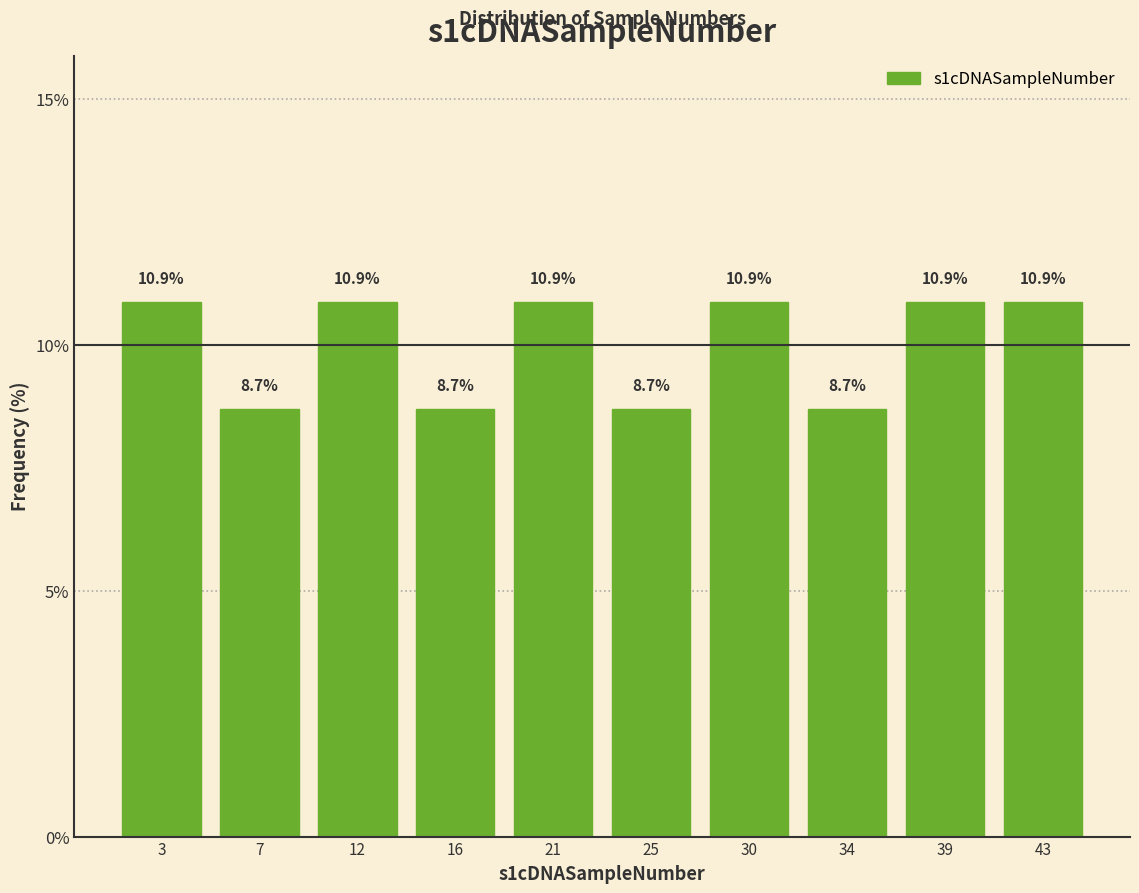

Reading right to left, what are all the values shown in this chart?

43=10.9	39=10.9	34=8.7	30=10.9	25=8.7	21=10.9	16=8.7	12=10.9	7=8.7	3=10.9